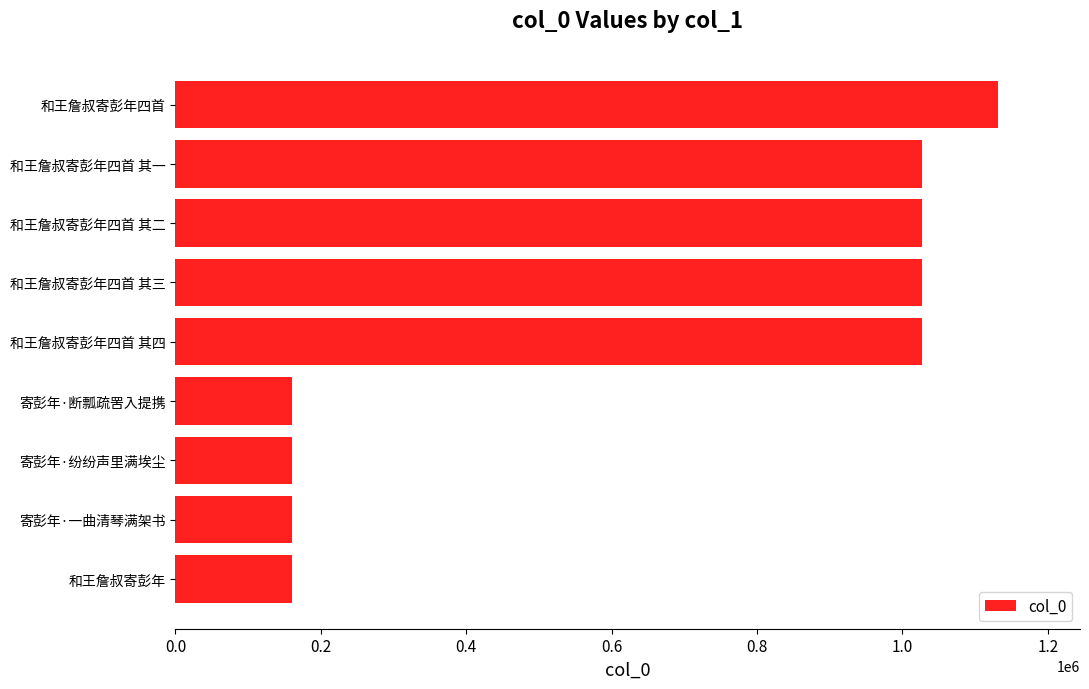

What is the sum of the values at 寄彭年·一曲清琴满架书 and 和王詹叔寄彭年四首?

1291247